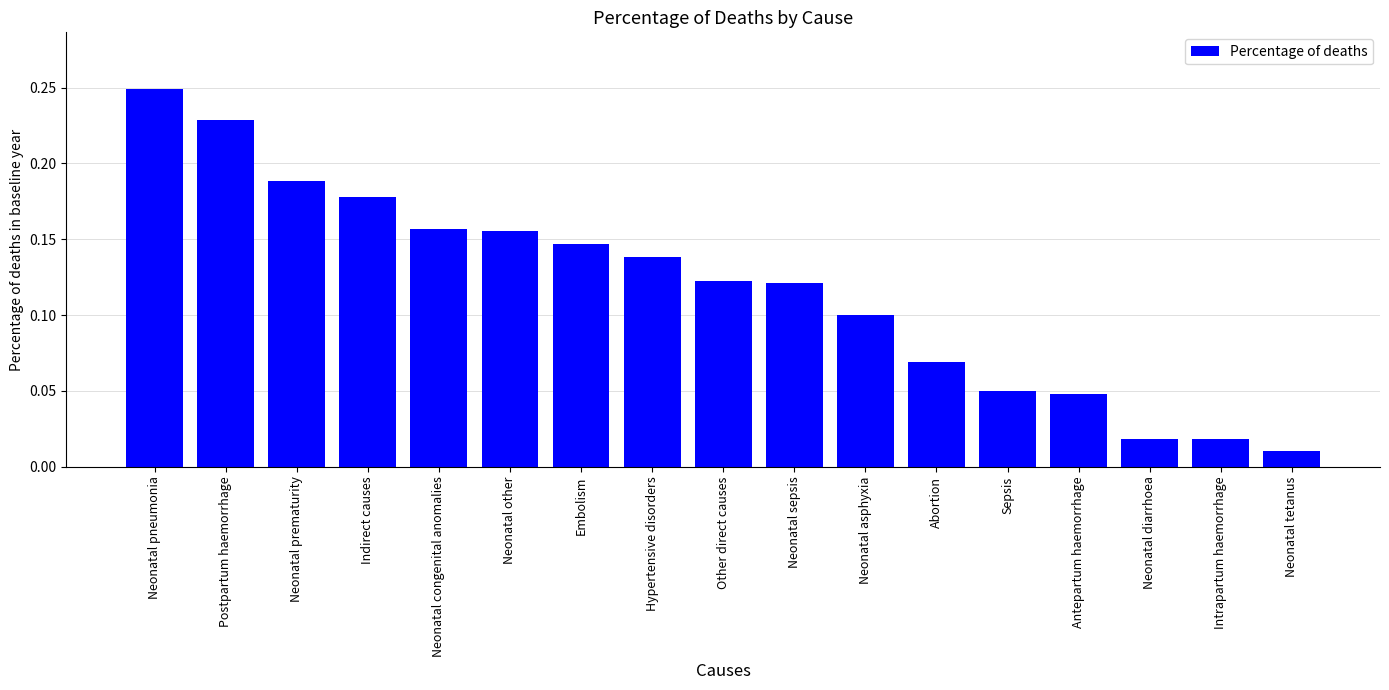

Does the chart contain any negative values?

No